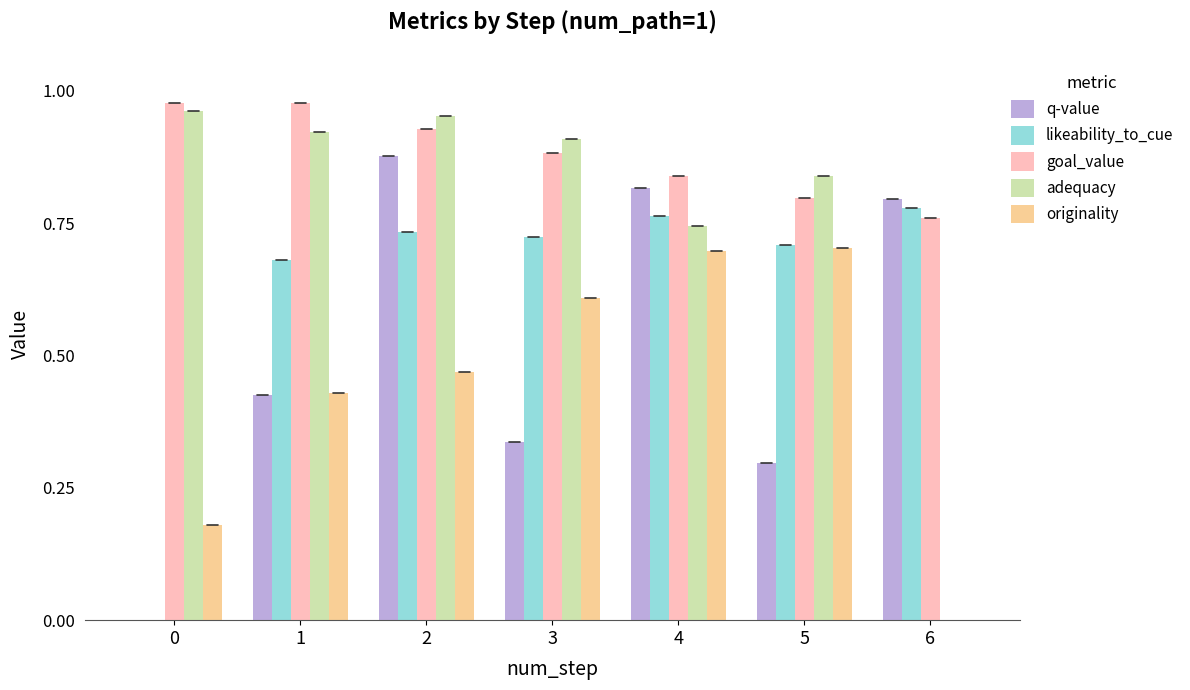

The value of adequacy at 6 is -0.4. True or false?

False